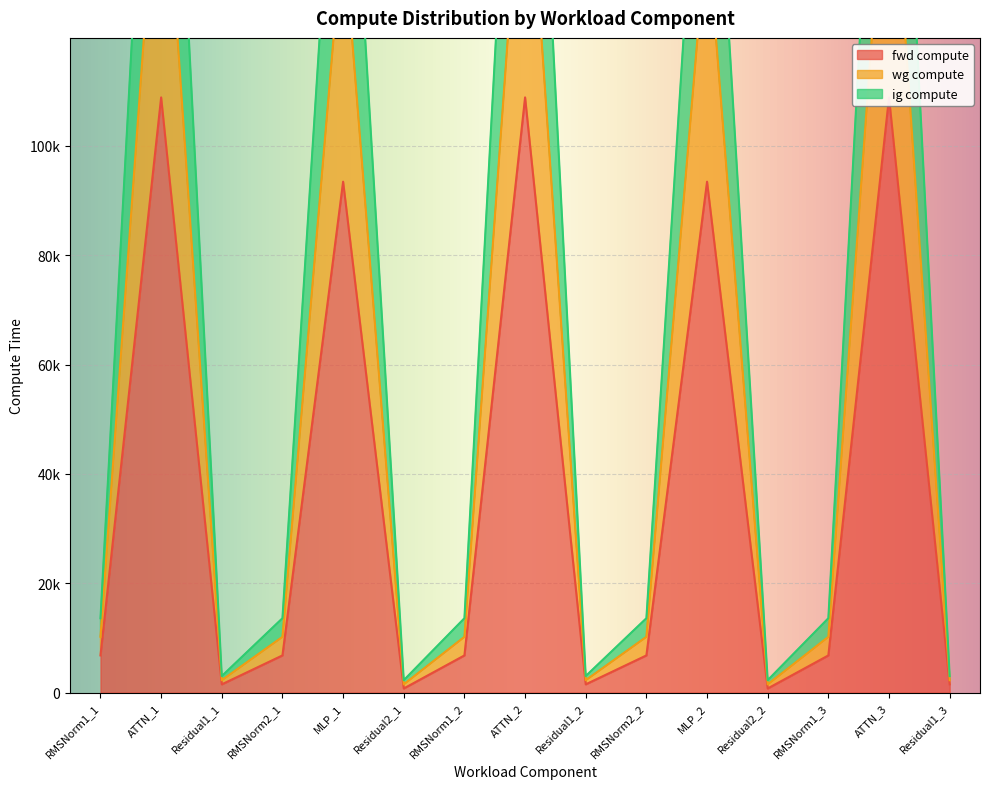

Where is the first local minimum for ig compute?

Residual1_1